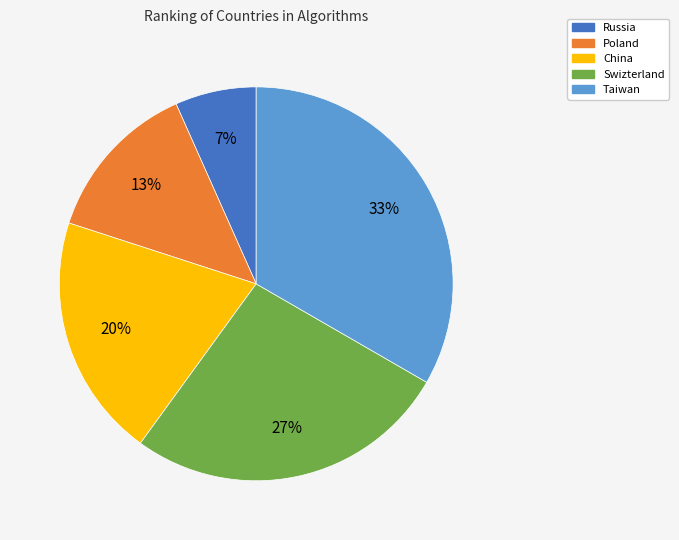

Which category has the smallest portion of the pie?

Russia